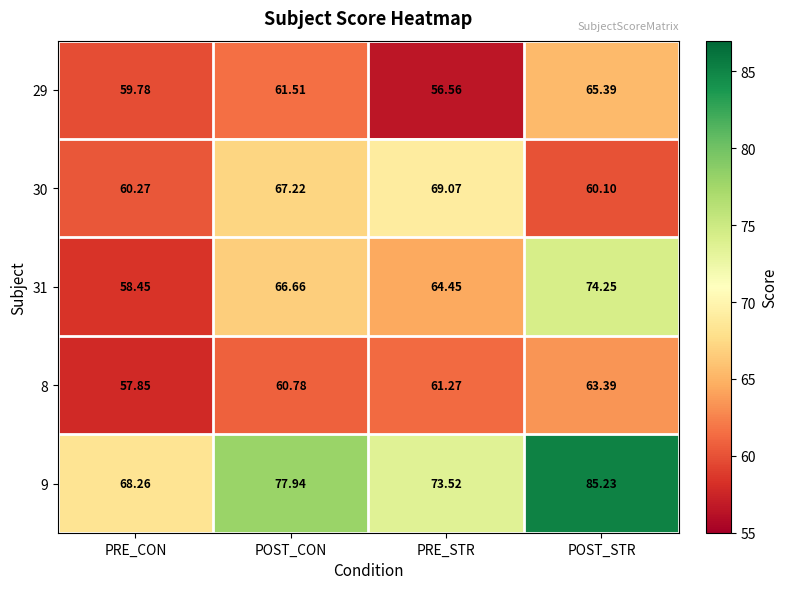

What is the difference between the highest and lowest values at POST_STR?

25.1